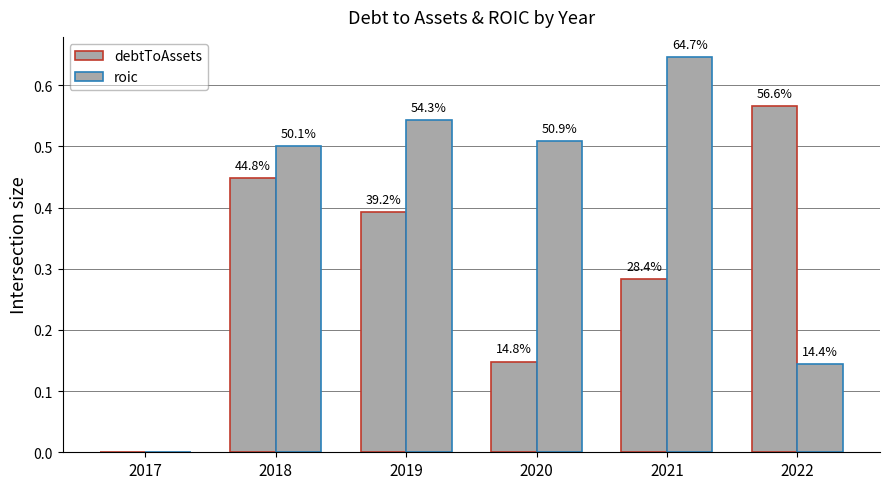

Reading right to left, transcribe all the data shown in this chart.

debtToAssets: 2022=0.6	2021=0.3	2020=0.1	2019=0.4	2018=0.4	2017=0.0
roic: 2022=0.1	2021=0.6	2020=0.5	2019=0.5	2018=0.5	2017=0.0